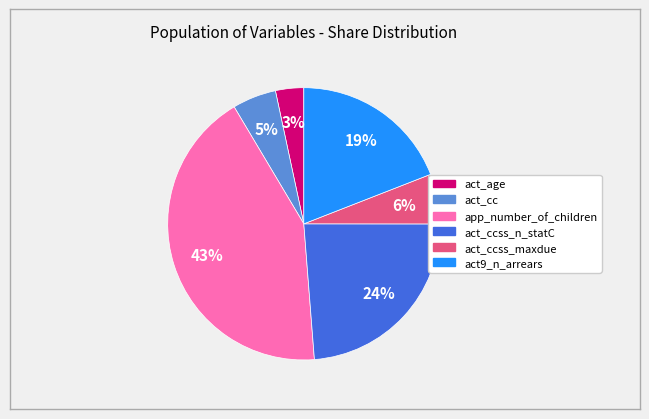

Is there a majority slice in this chart?

No